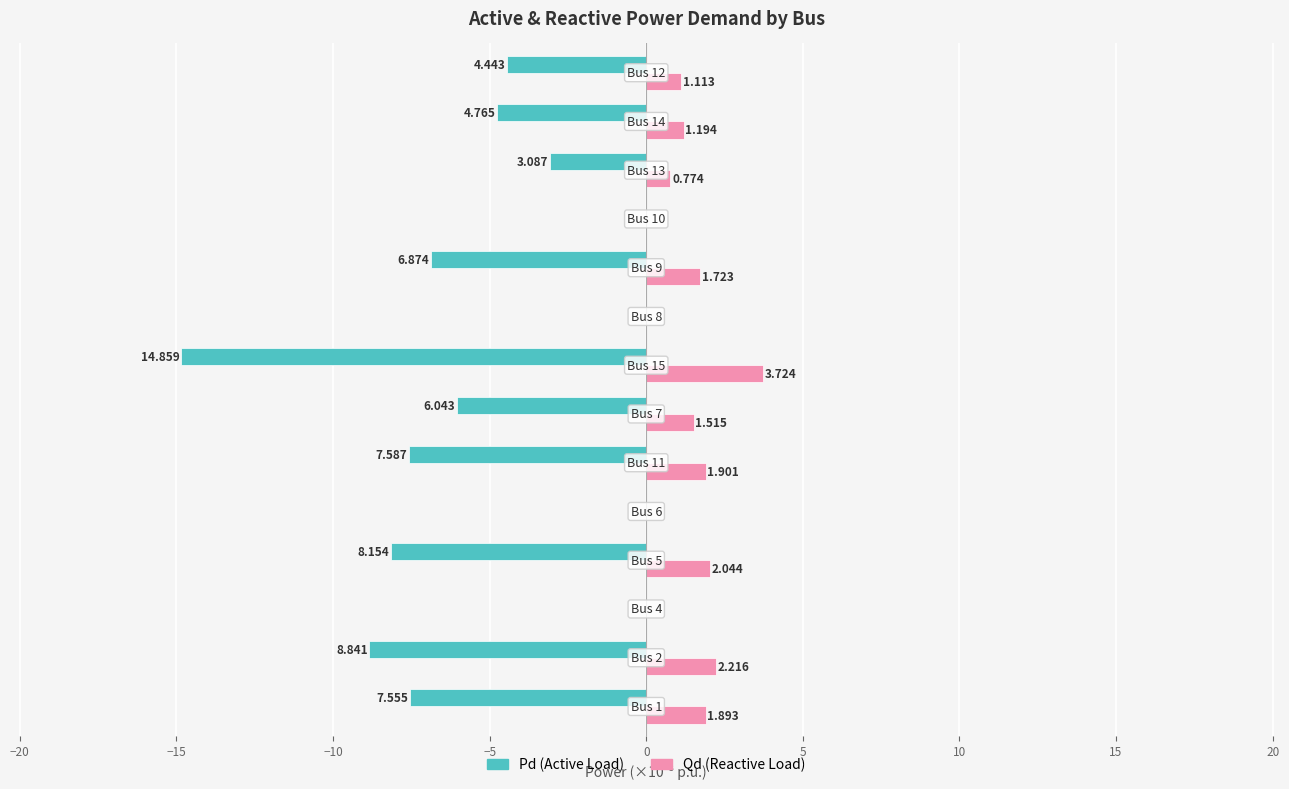

How many data points does each series have?

14